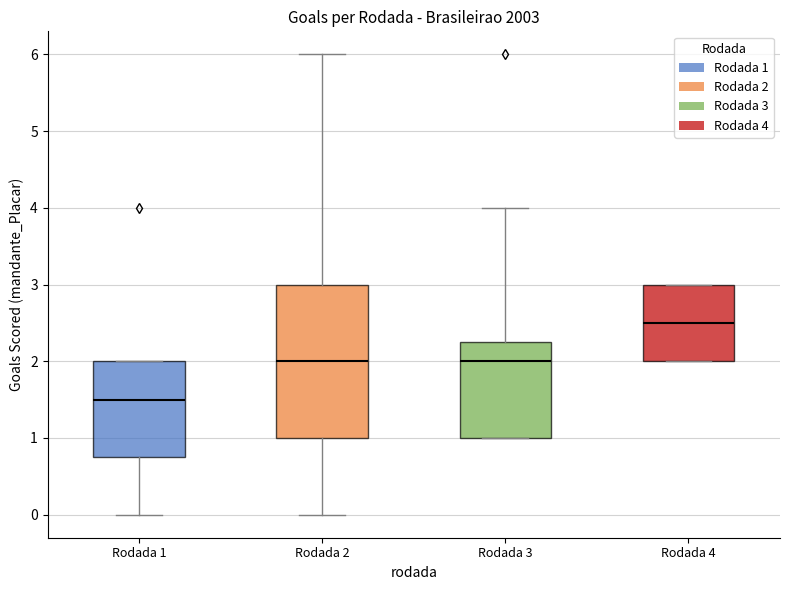

Reading left to right, read every box against the y-axis: the position of its median line, the range the box covers, and the ends of its whiskers. The values are not printed on the chart, so give them approximately, as read against the axis.

Rodada 1: median 1.5, box 0.8 to 2.0, whiskers 0.0 to 2.0
Rodada 2: median 2.0, box 1.0 to 3.0, whiskers 0.0 to 6.0
Rodada 3: median 2.0, box 1.0 to 2.3, whiskers 1.0 to 4.0
Rodada 4: median 2.5, box 2.0 to 3.0, whiskers 2.0 to 3.0